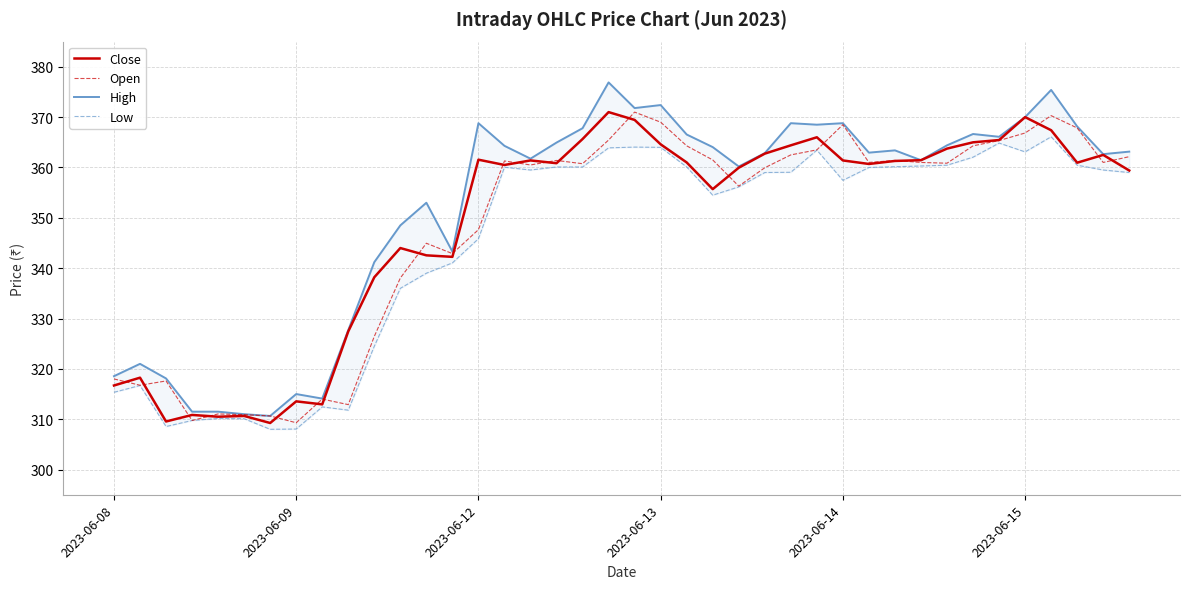

What is the lowest value of the Open series?

309.3